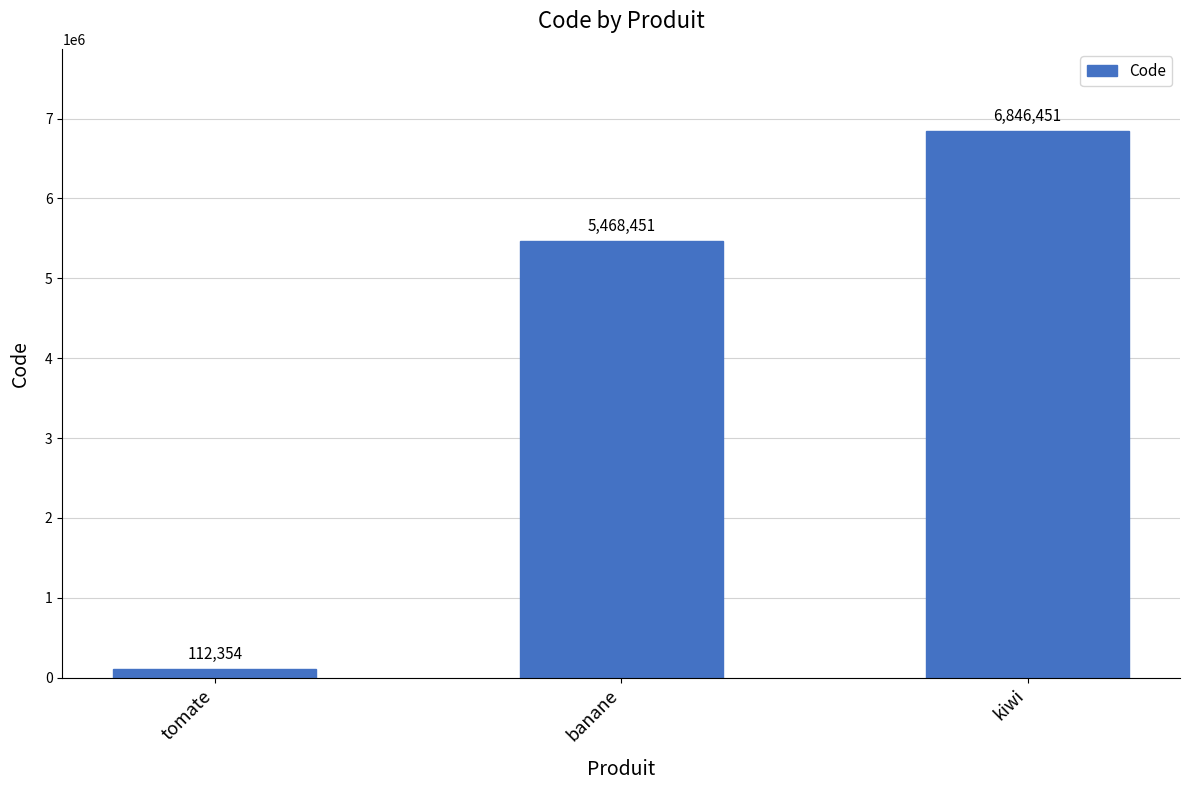

Is it true that the value at banane is 1718758?

False